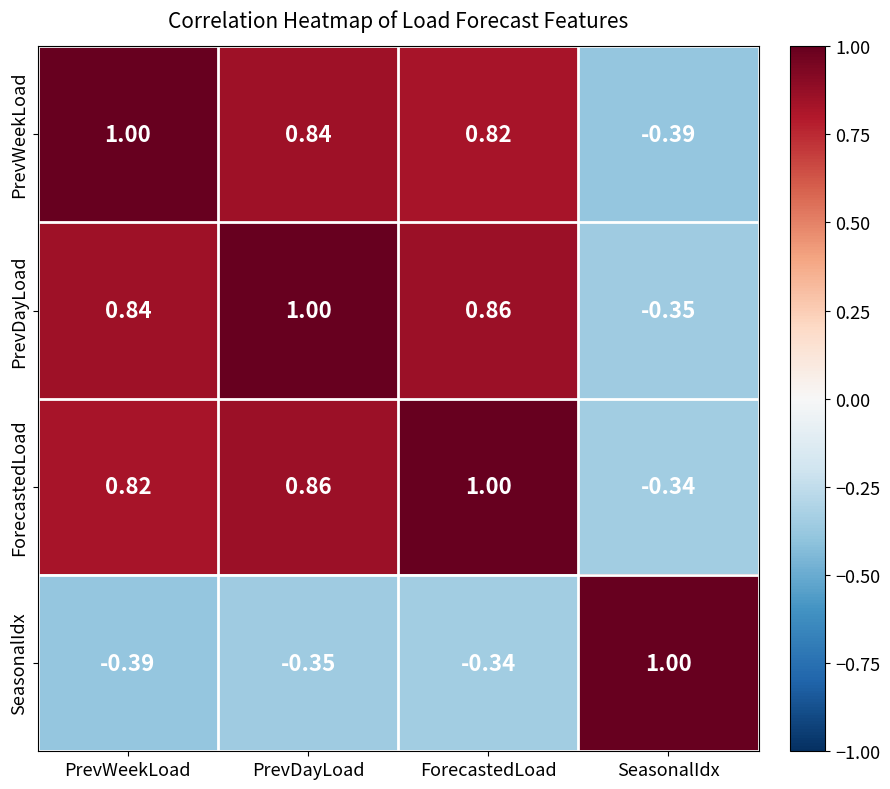

At which label does PrevDayLoad reach its peak?

PrevDayLoad